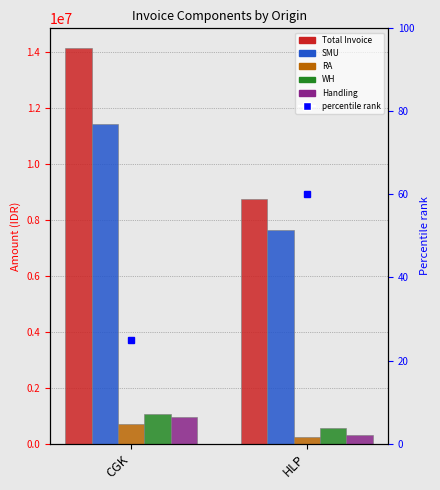

What is the difference between the maximum and minimum values in the RA series?

431299.0